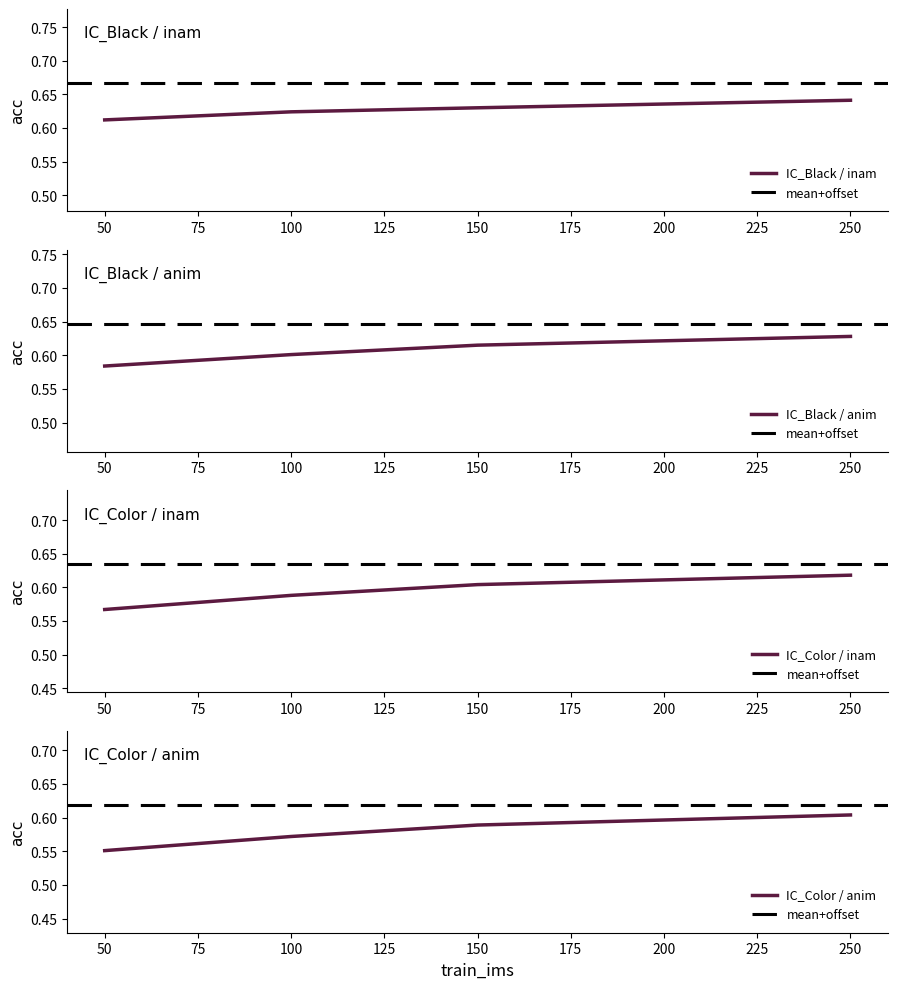

The value of IC_Black / inam at 100 is 0.9. True or false?

False